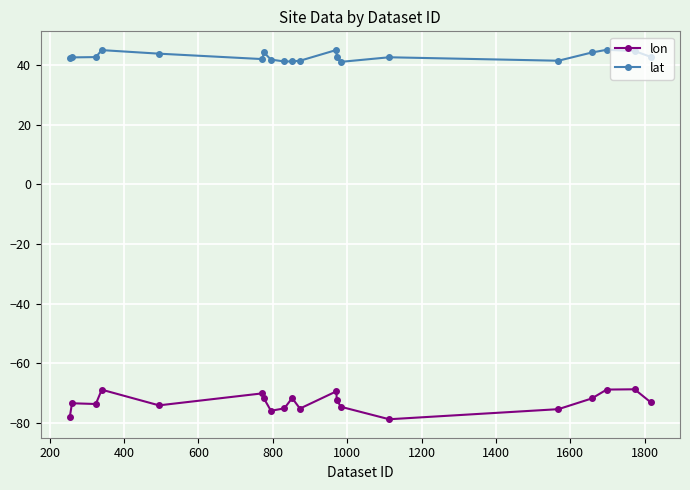

Rank the series by their average value, from highest to lowest.

lat, lon